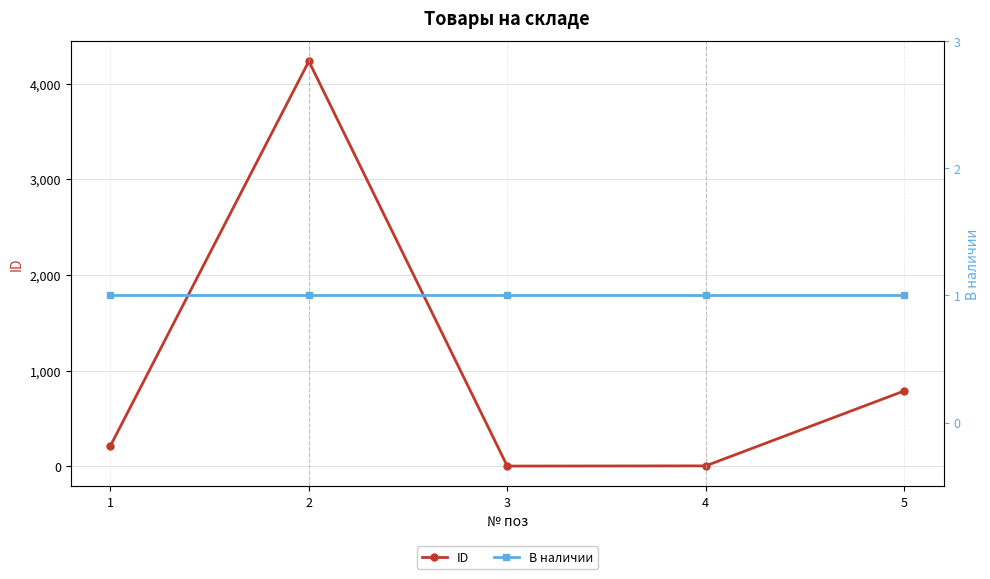

Reading left to right, transcribe all the data shown in this chart.

ID: 213	4234	1	3	786
В наличии: 1	1	1	1	1